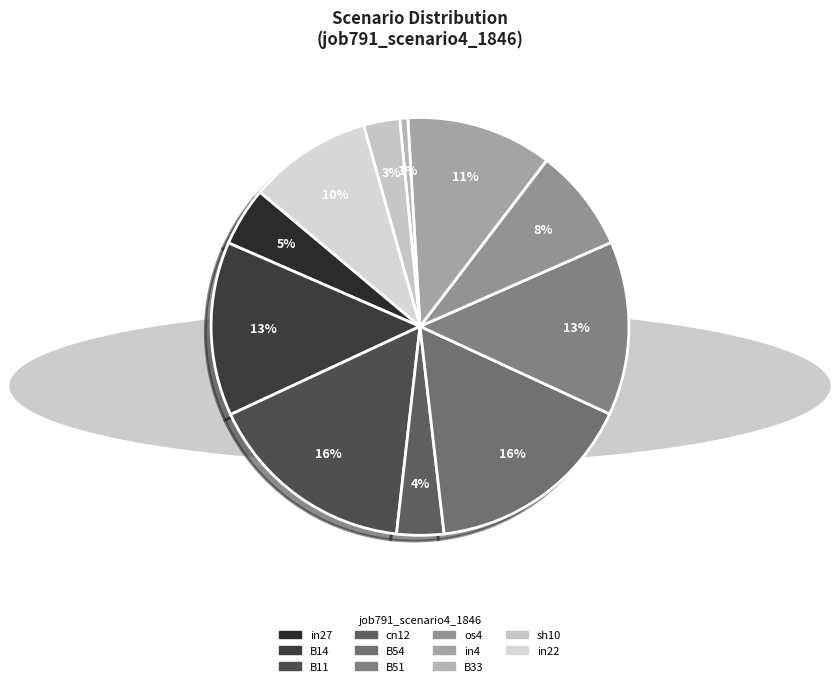

To the nearest percent, what is the difference between the largest and smallest slice percentages?

16%